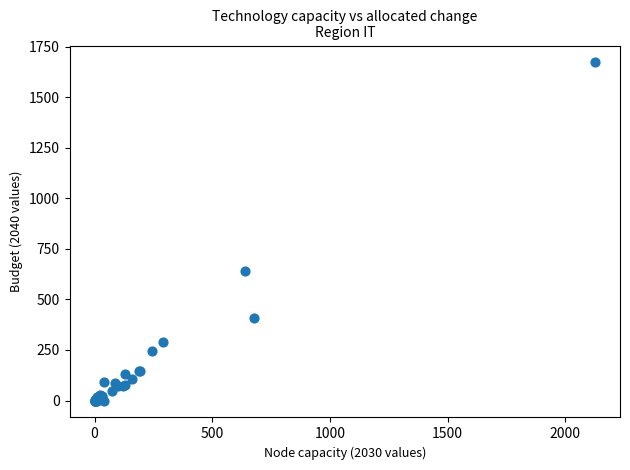

What Y value in the scatter plot is closest to 835?

639.9